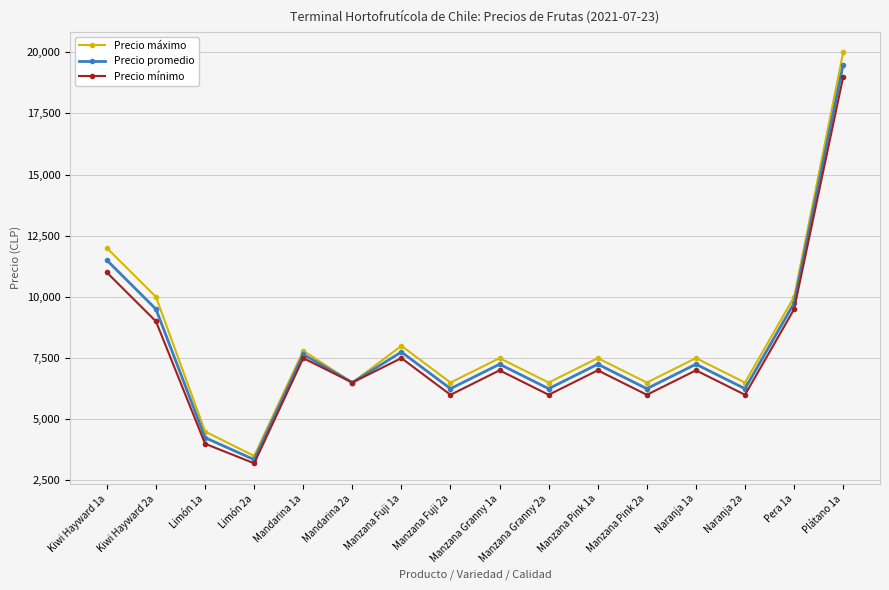

Rank the series by their average value, from lowest to highest.

Precio mínimo, Precio promedio, Precio máximo